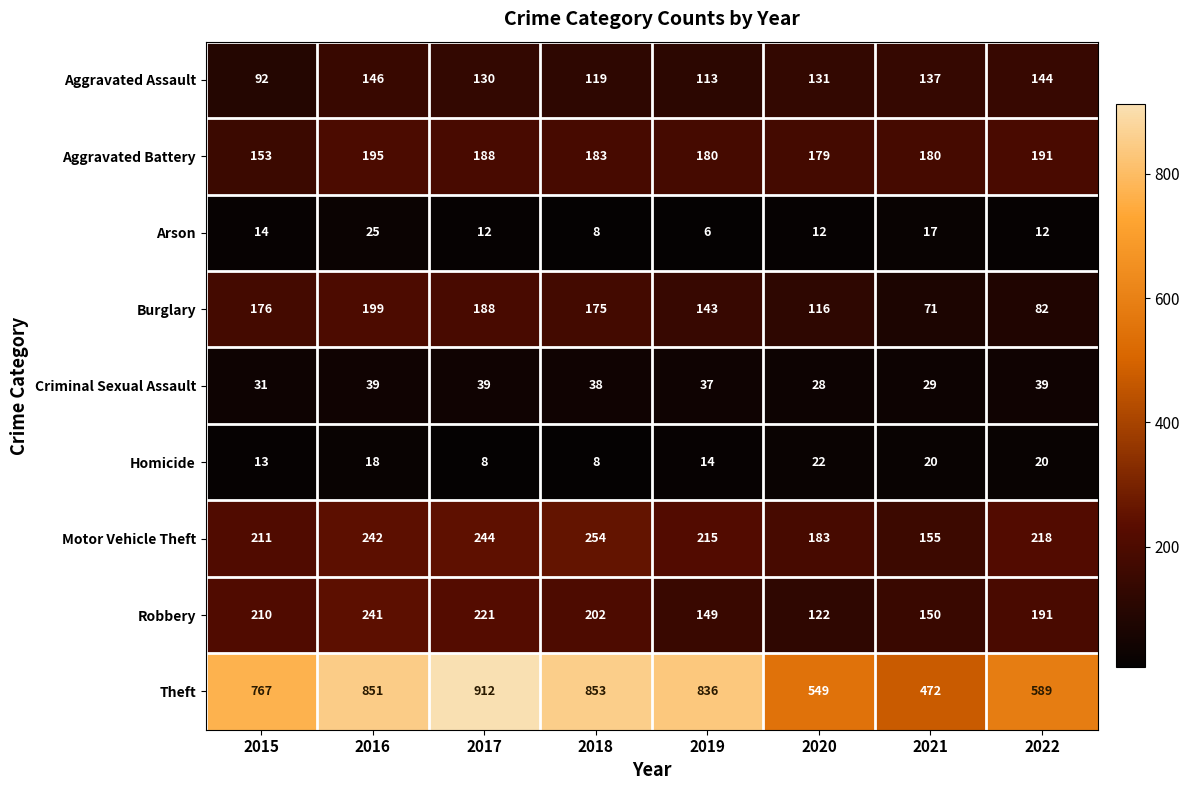

Where does the Robbery series first go above 202?

2015